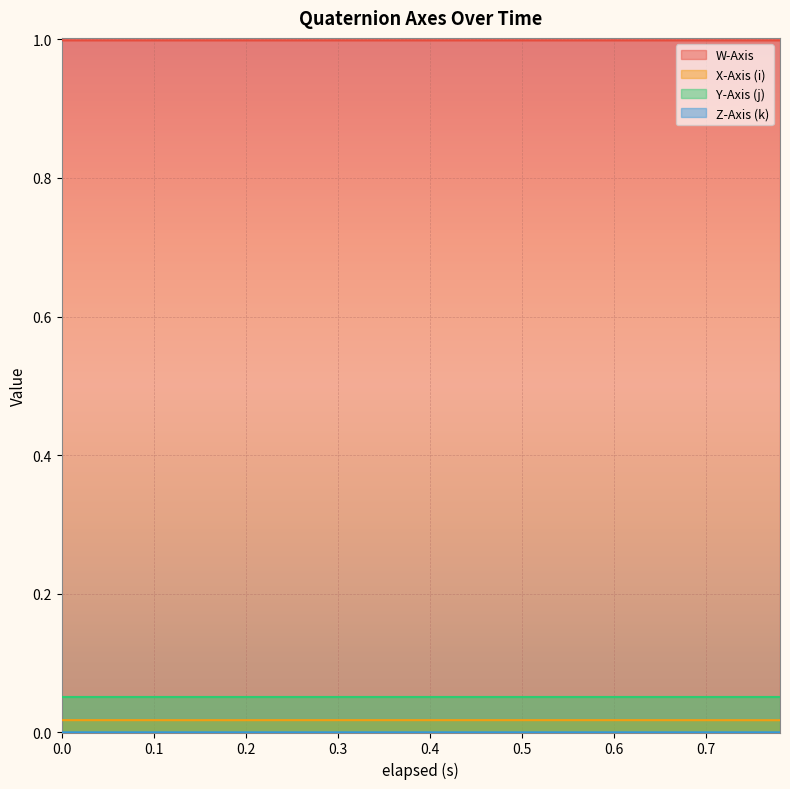

The value of W-Axis at 0.72 is 1.0. True or false?

True